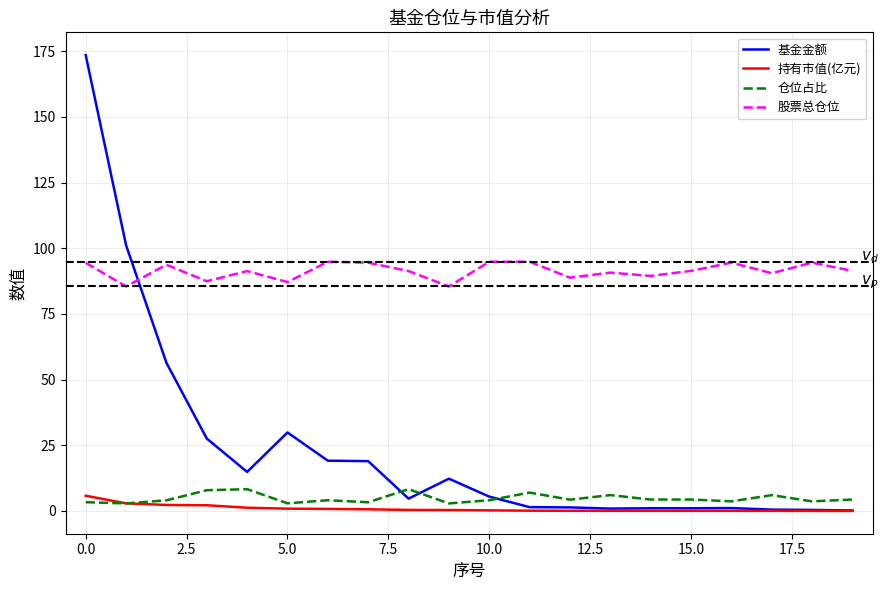

What is the difference between the second highest and second lowest values in the 仓位占比 series?

5.4